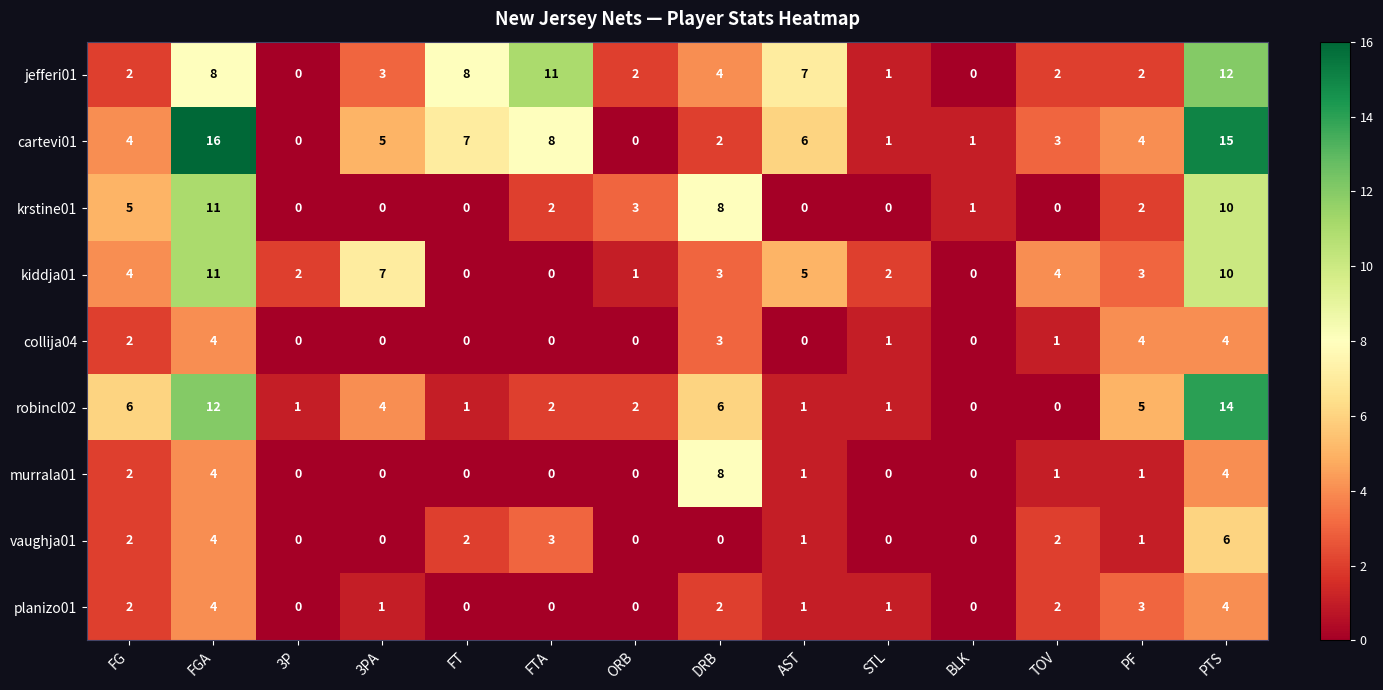

Is it true that murrala01 equals 3 at BLK?

False